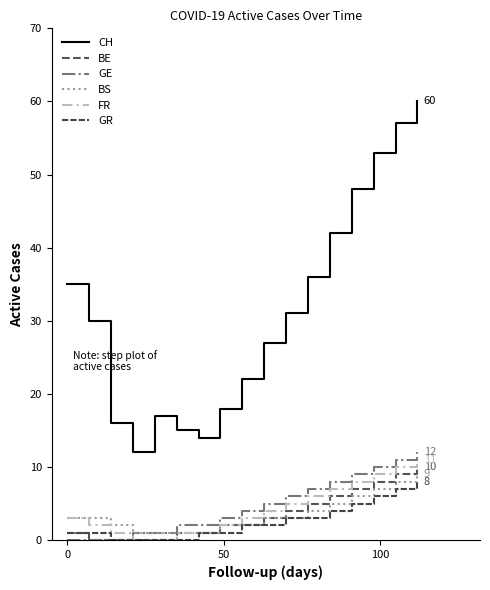

What are all the series names shown in the legend?

CH, BE, GE, BS, FR, GR